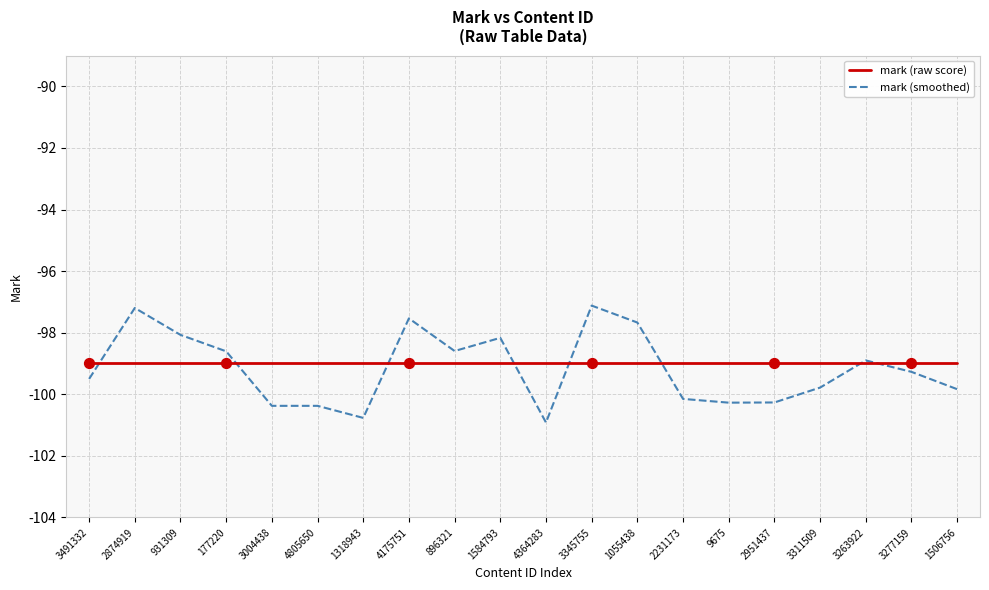

What is the total value across all series at 3004438?

-199.4